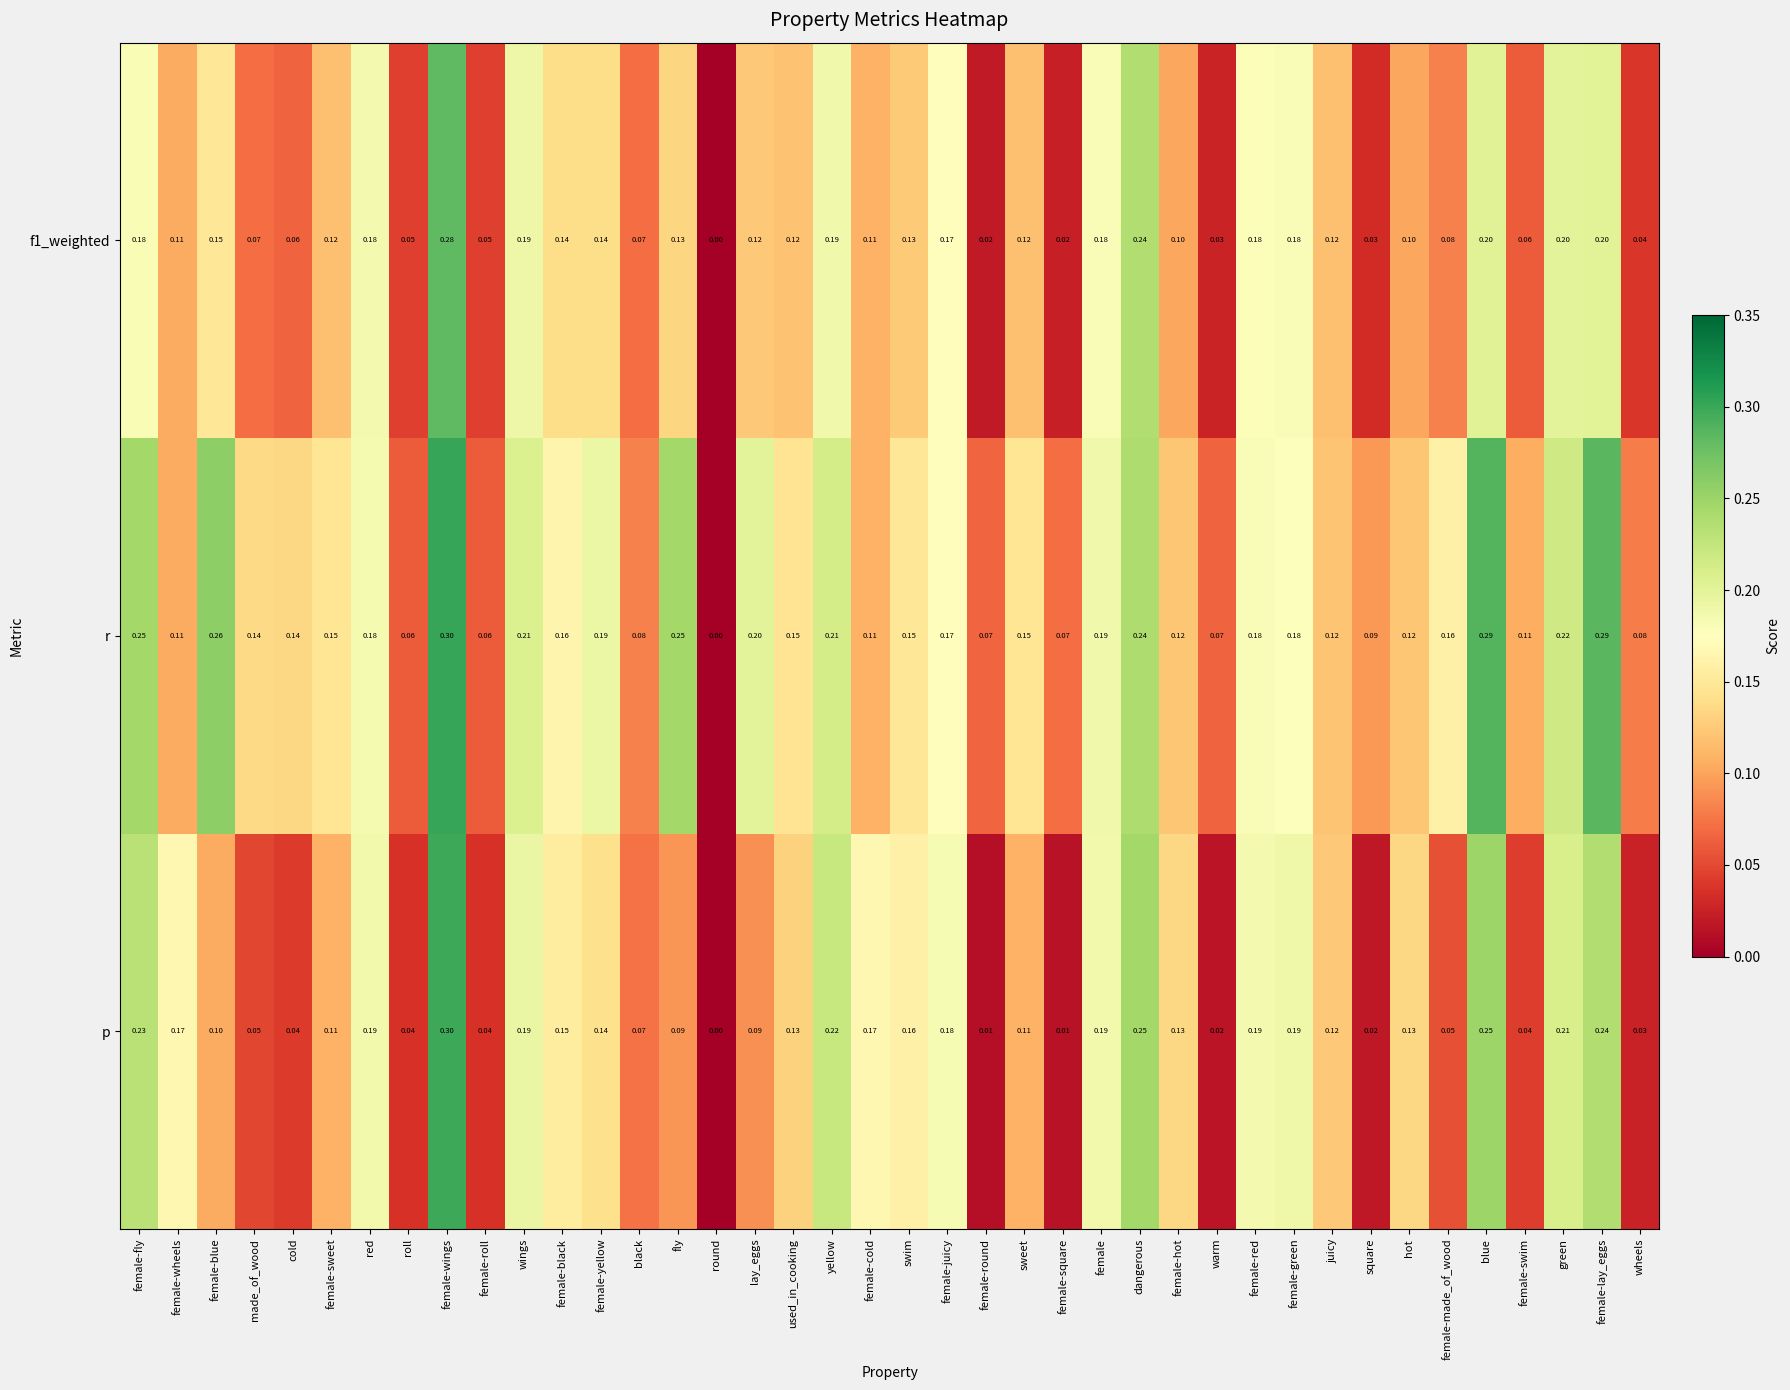

At which category does the chart reach its peak across all series?

female-wings